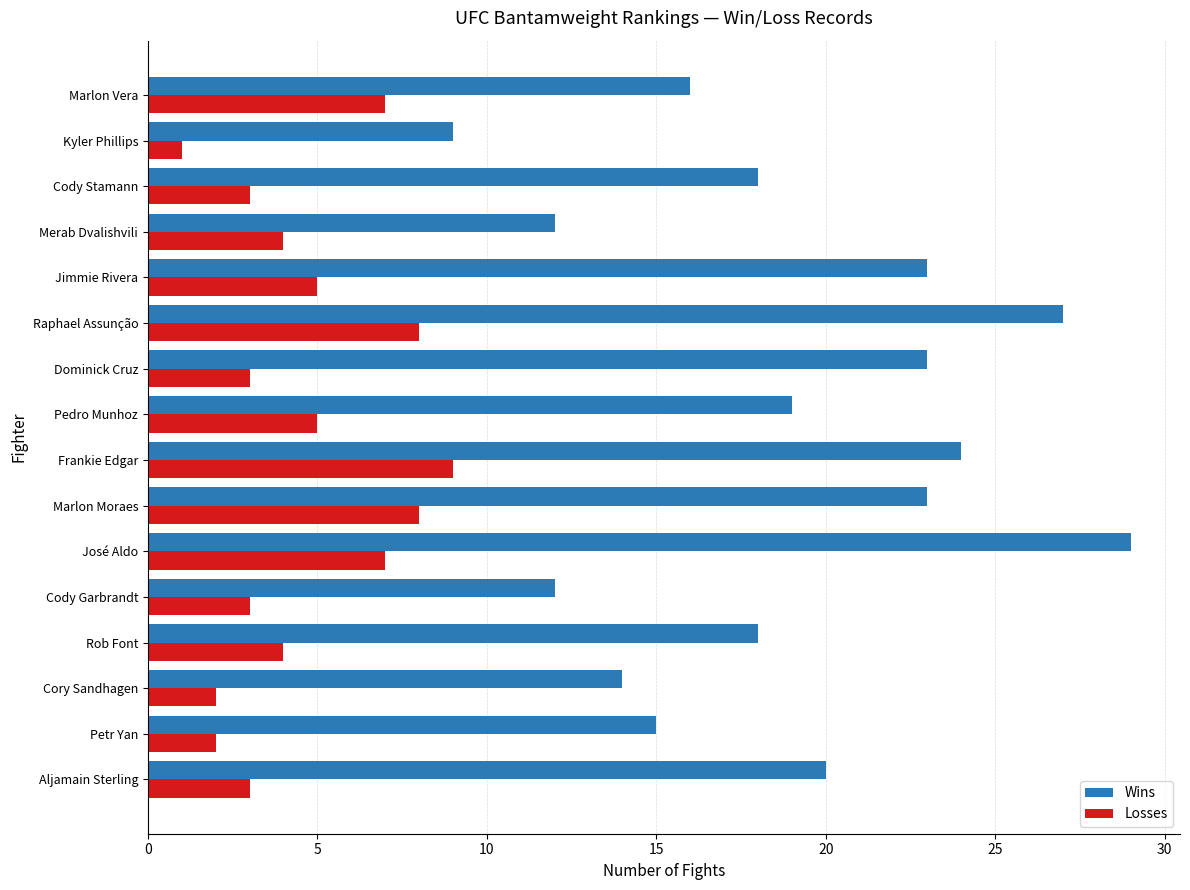

At how many categories does at least one series exceed 17?

10